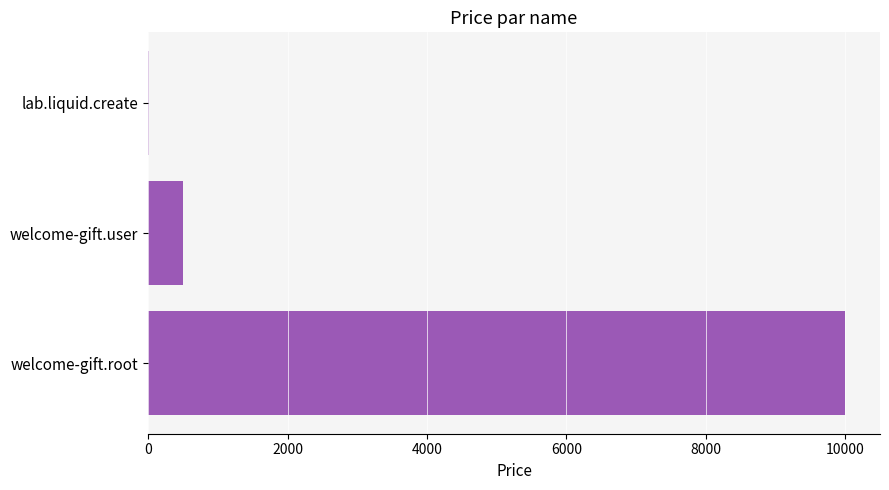

Between welcome-gift.user and lab.liquid.create, which is larger?

welcome-gift.user